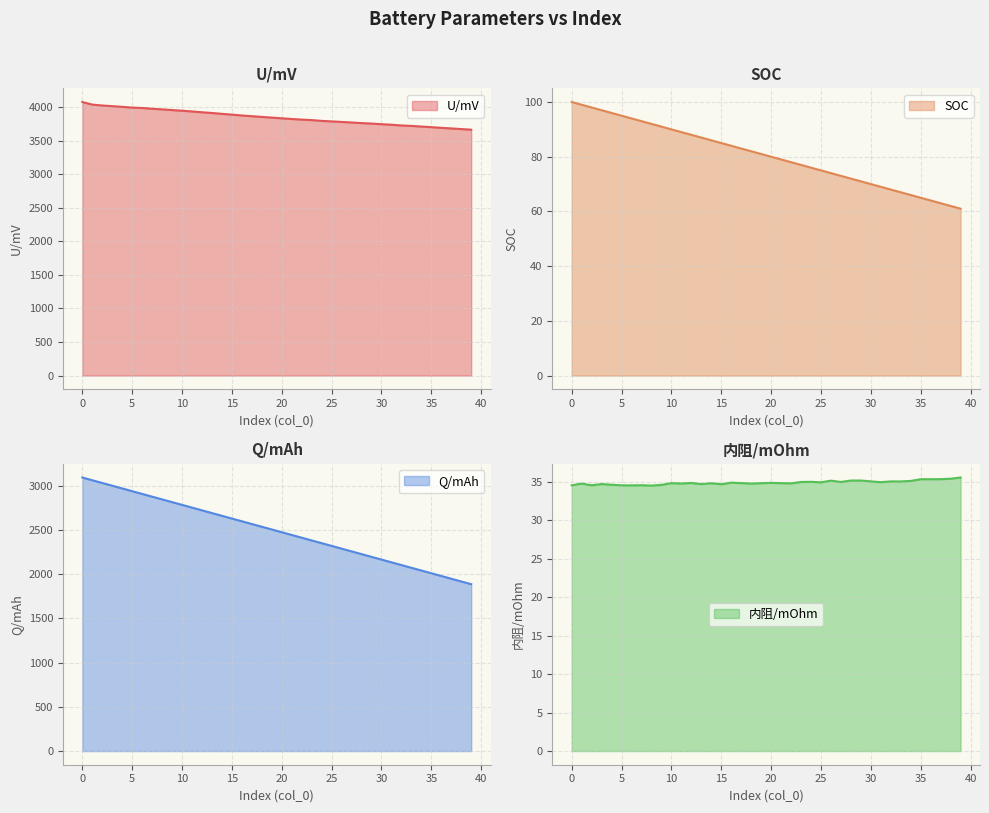

True or false: Q/mAh has a value of 4879.8 at 7.

False